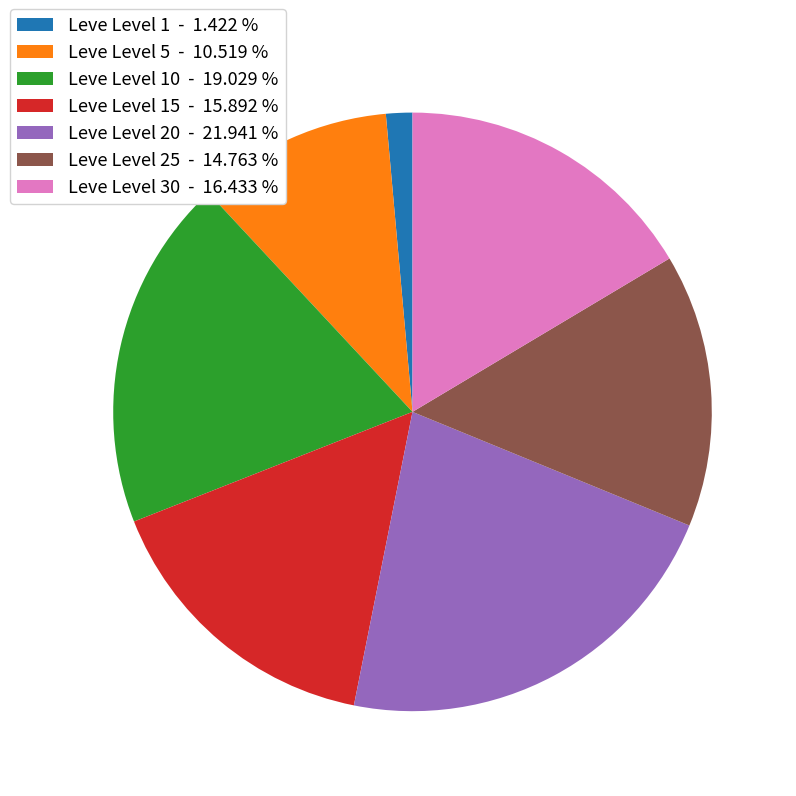

Rank the categories by value from highest to lowest.

Leve Level 20 - 21.941 %, Leve Level 10 - 19.029 %, Leve Level 30 - 16.433 %, Leve Level 15 - 15.892 %, Leve Level 25 - 14.763 %, Leve Level 5 - 10.519 %, Leve Level 1 - 1.422 %